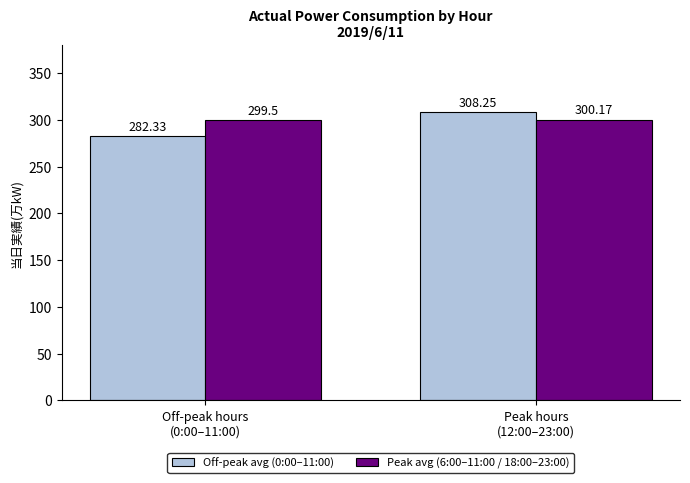

Rank the series by their maximum value, from lowest to highest.

Peak avg (6:00–11:00 / 18:00–23:00), Off-peak avg (0:00–11:00)